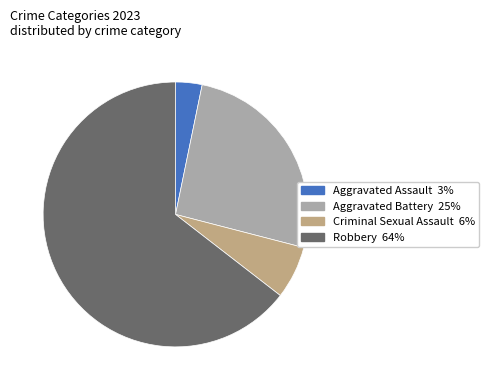

Which has a higher value, Aggravated Battery or Criminal Sexual Assault?

Aggravated Battery